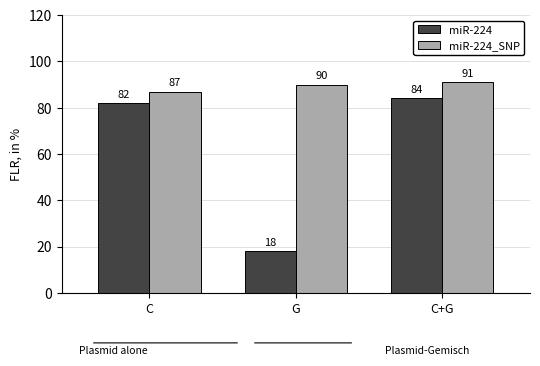

Reading left to right, list all the values displayed in this chart.

miR-224: C=82	G=18	C+G=84
miR-224_SNP: C=87	G=90	C+G=91